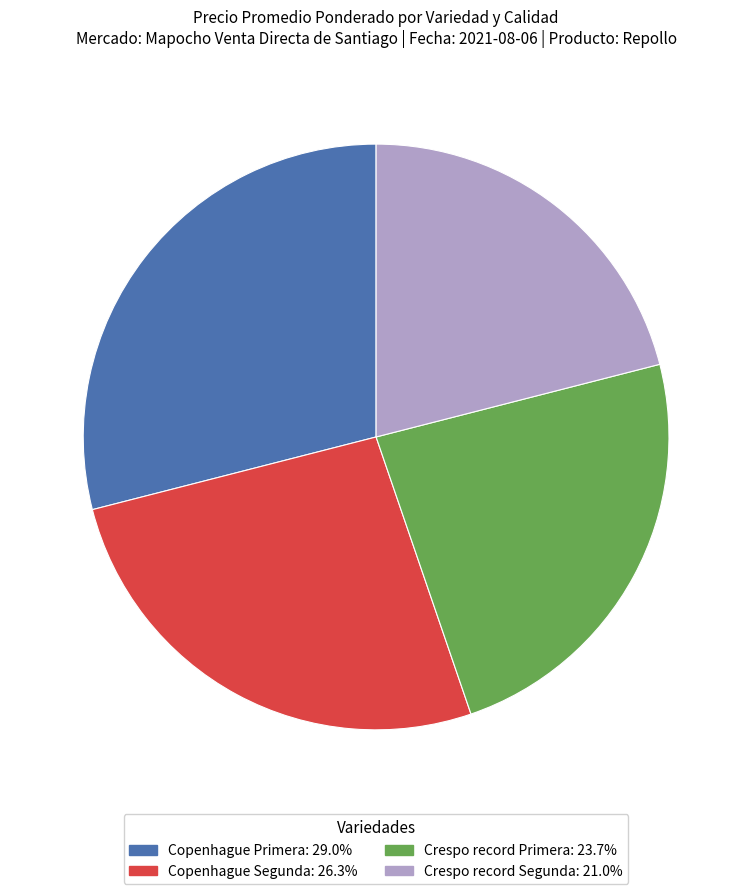

Is the sum of Copenhague Primera and Crespo record Primera greater than half?

Yes